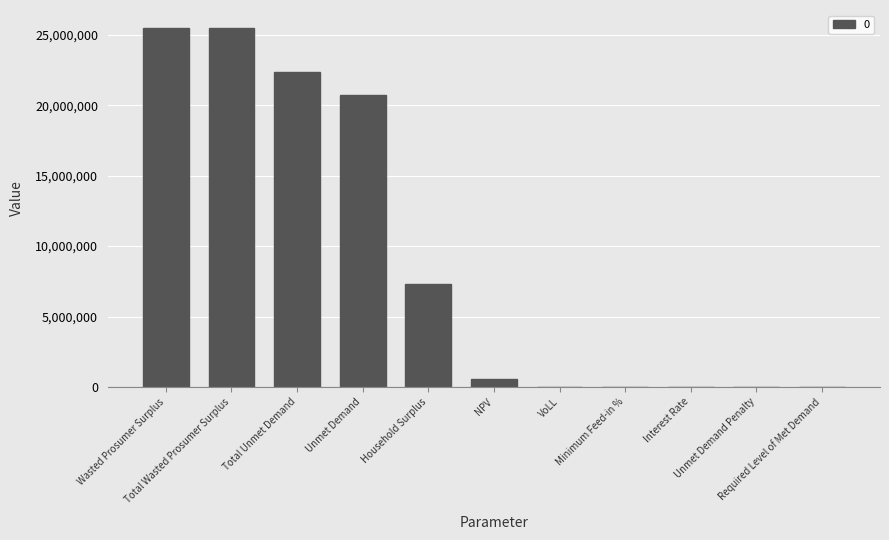

What is the maximum value shown in the chart?

25481635.3